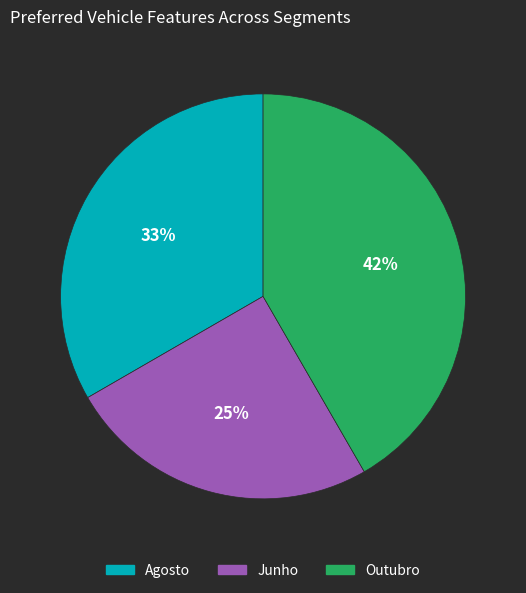

Which slice is the smallest?

Junho